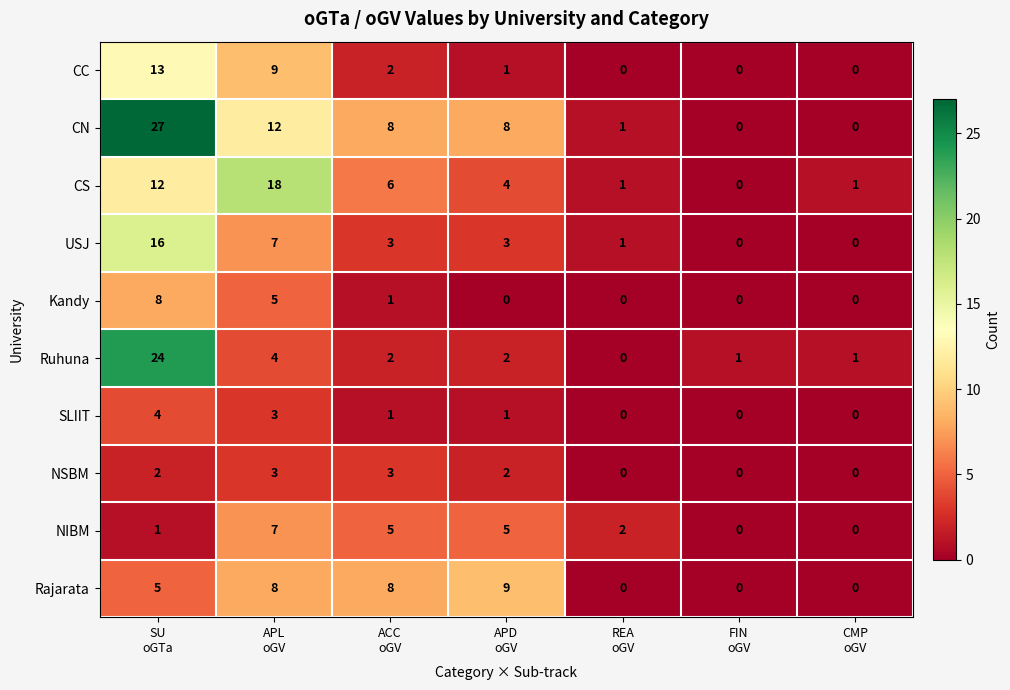

What is the difference between the maximum and minimum values in the CC series?

13